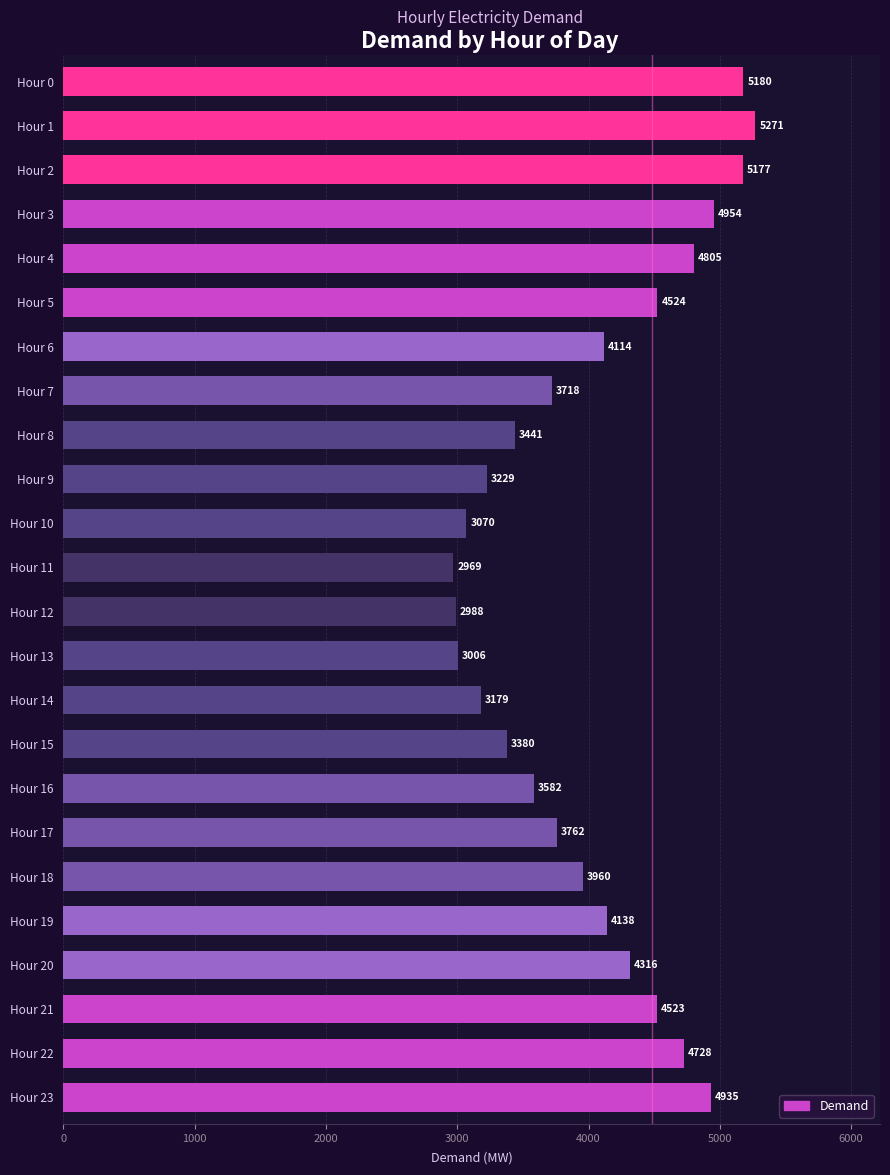

List the labels in order of value, smallest first.

Hour 11, Hour 12, Hour 13, Hour 10, Hour 14, Hour 9, Hour 15, Hour 8, Hour 16, Hour 7, Hour 17, Hour 18, Hour 6, Hour 19, Hour 20, Hour 21, Hour 5, Hour 22, Hour 4, Hour 23, Hour 3, Hour 2, Hour 0, Hour 1